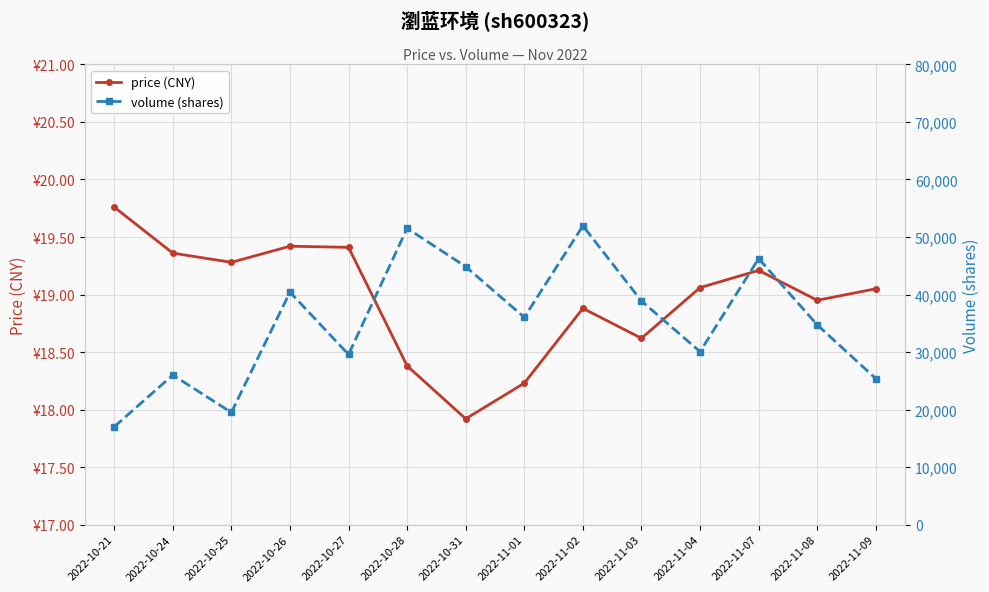

What is the sum of all price (CNY) values?

265.5